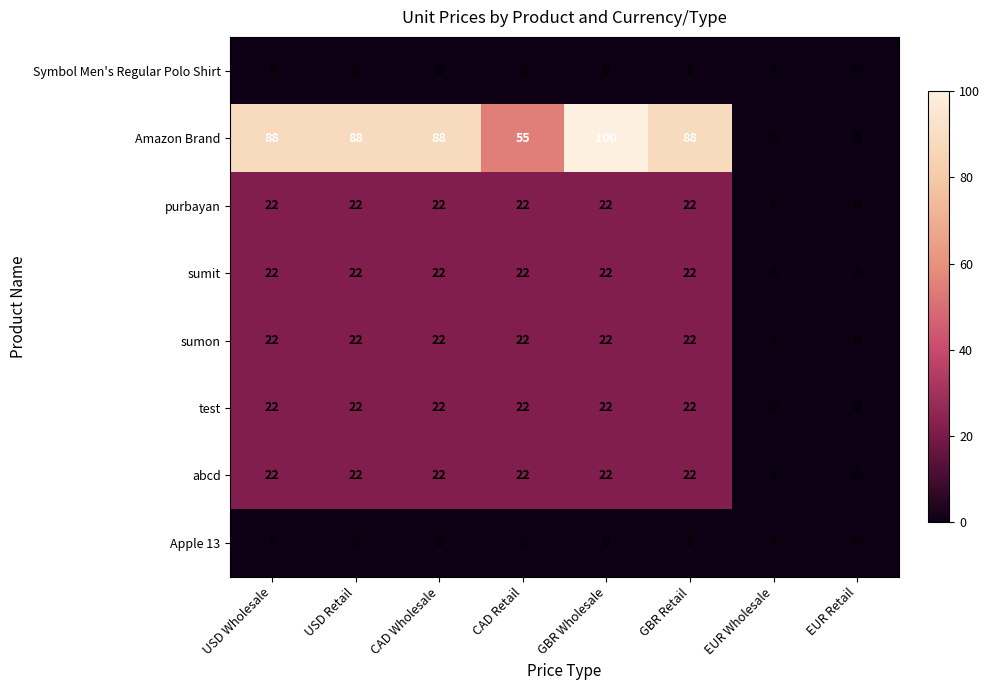

Which series changed the most between GBR Wholesale and EUR Wholesale?

Amazon Brand